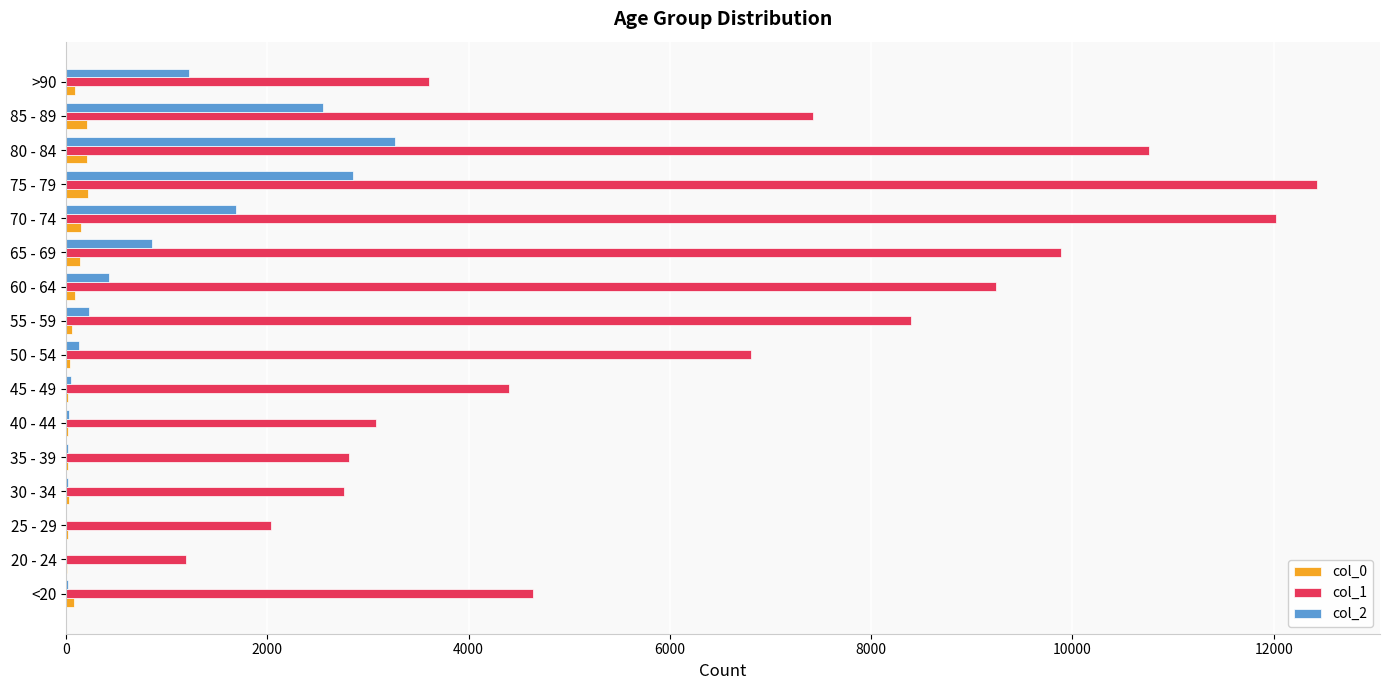

What are all the series names shown in the legend?

col_0, col_1, col_2